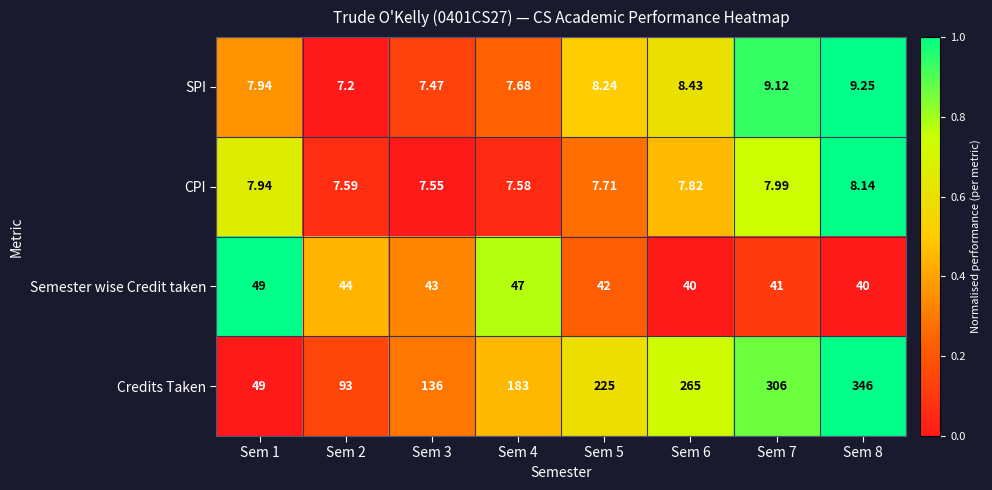

Which series has the largest total across all categories?

Credits Taken